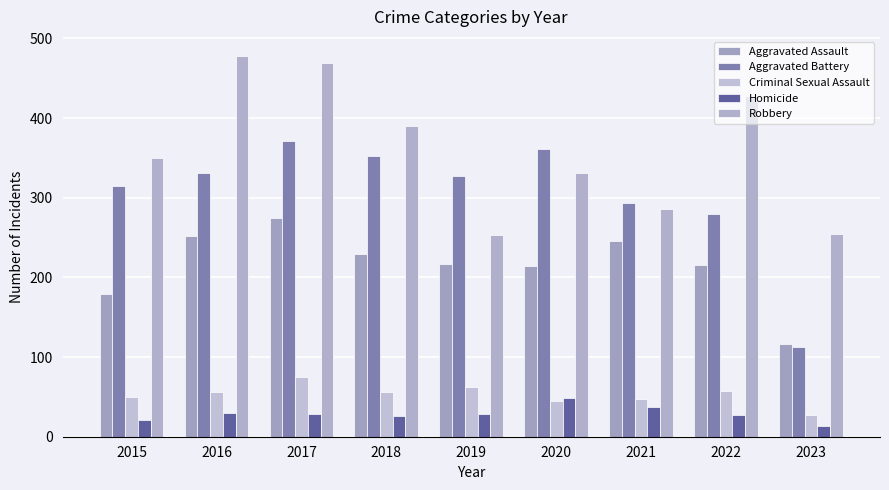

Does the chart contain any negative values?

No